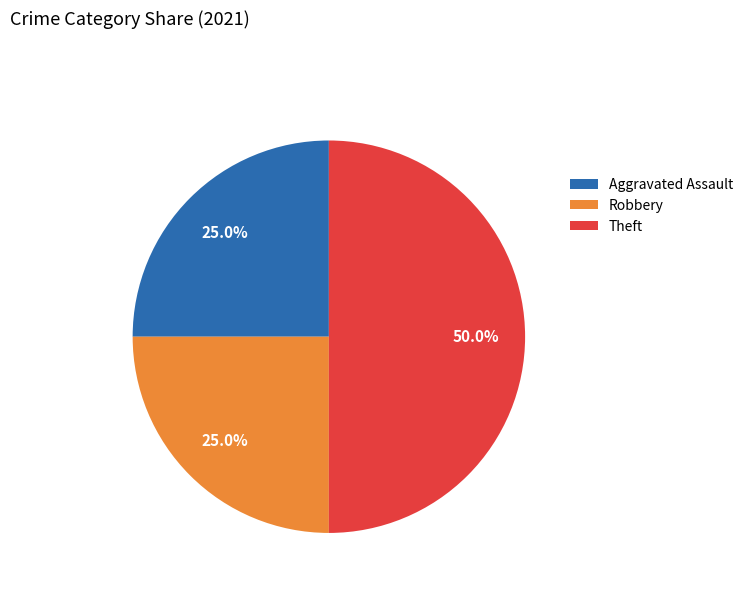

Which category has the biggest portion of the pie?

Theft